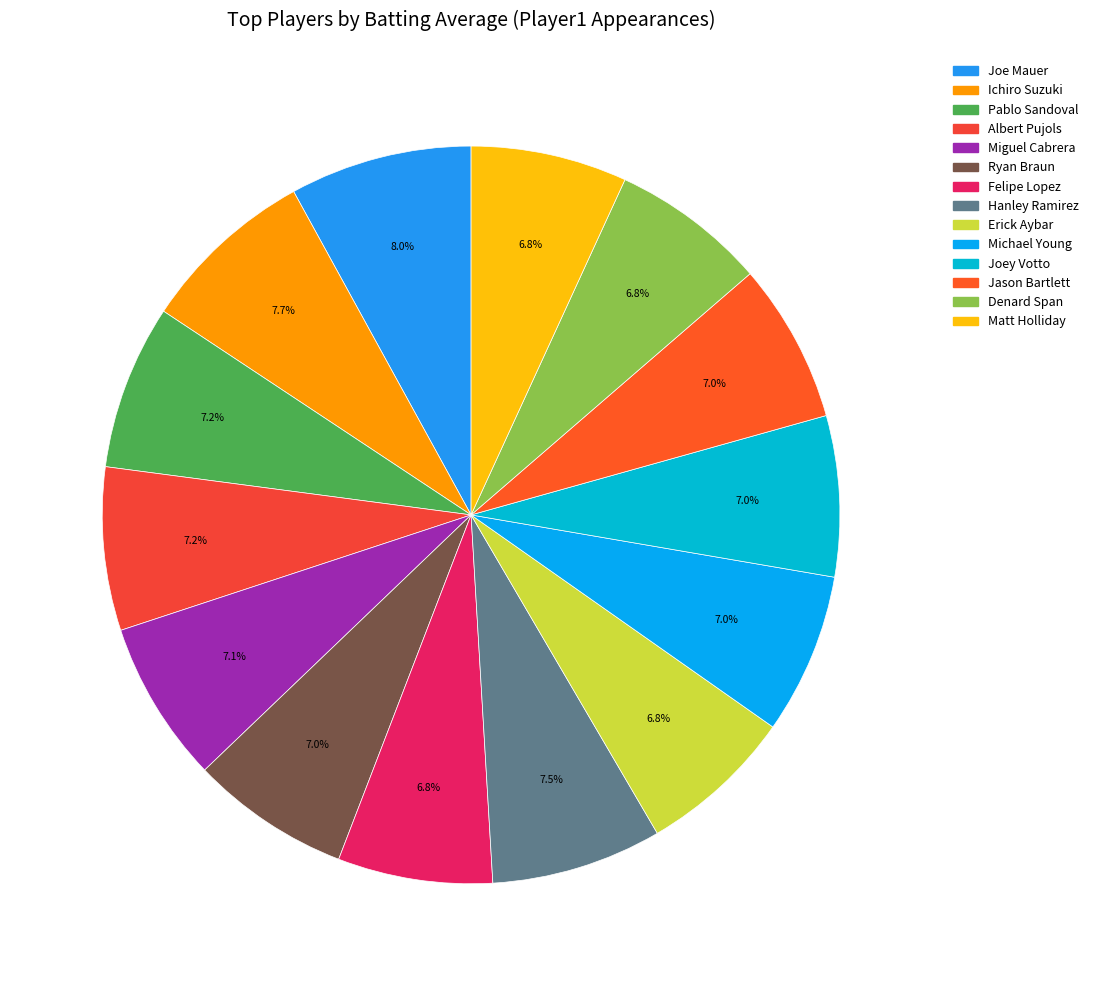

How many segments does this pie chart have?

14